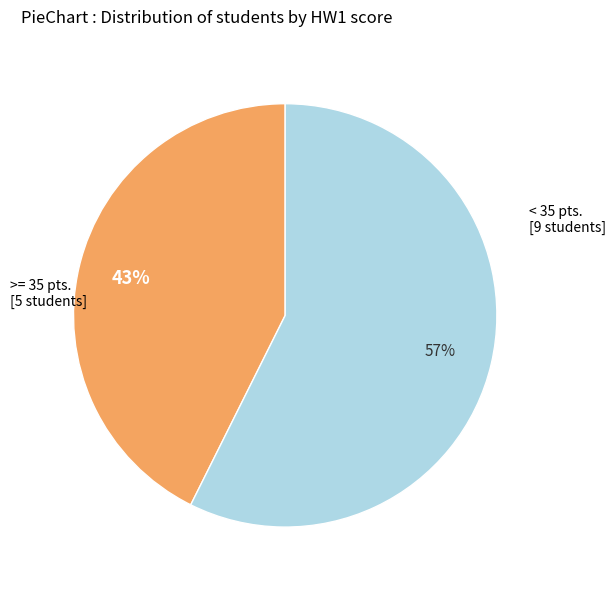

Is there any slice that represents more than half of the pie?

Yes